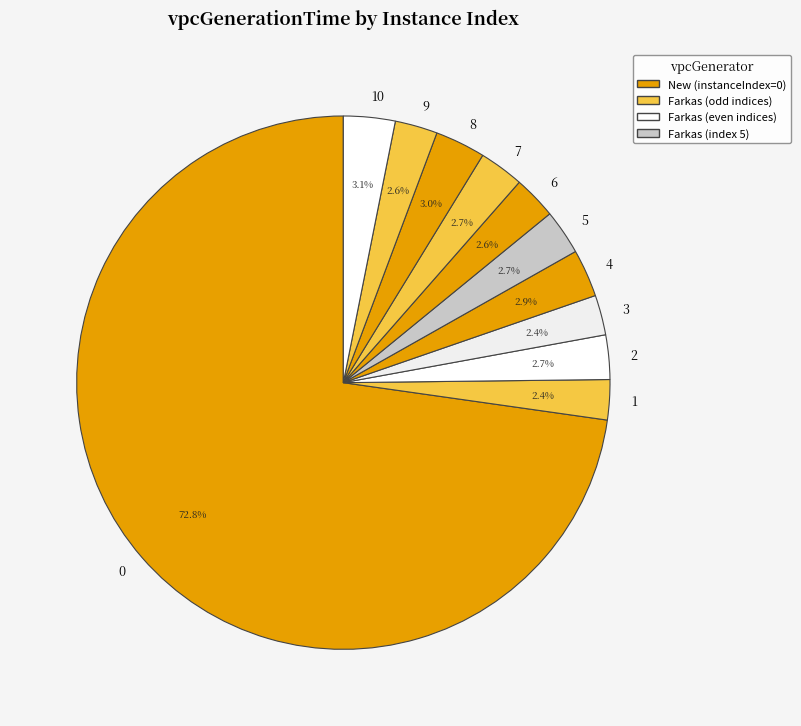

Combined, do 4 and 2 account for over 50%?

No